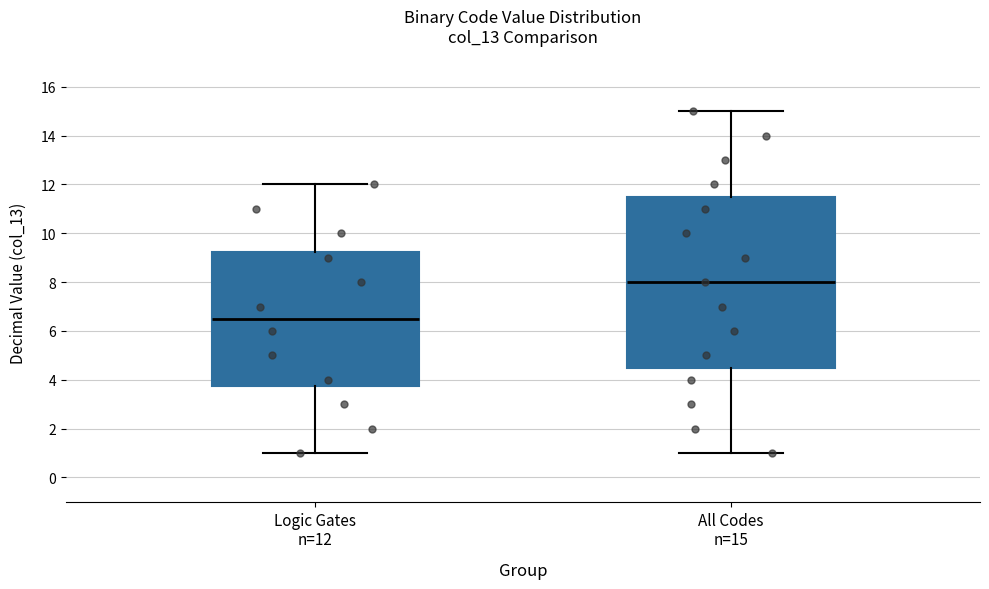

Reading left to right, read every box against the y-axis: the position of its median line, the range the box covers, and the ends of its whiskers. The values are not printed on the chart, so give them approximately, as read against the axis.

Logic Gates n=12: median 6.6, box 3.8 to 9.2, whiskers 1.0 to 12.0
All Codes n=15: median 8.0, box 4.6 to 11.6, whiskers 1.0 to 15.0